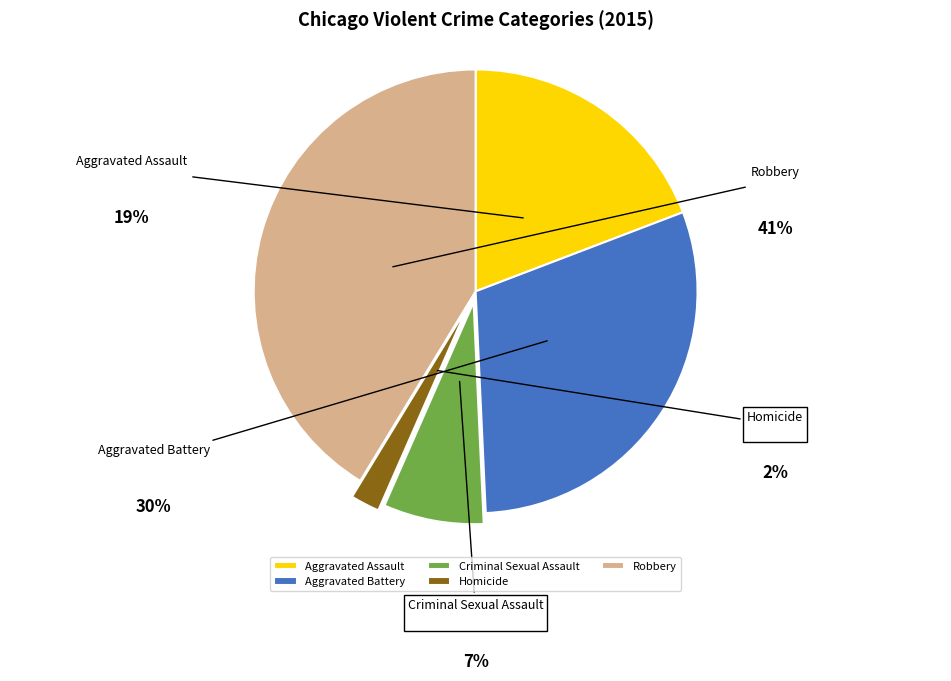

Is there any slice that represents more than half of the pie?

No